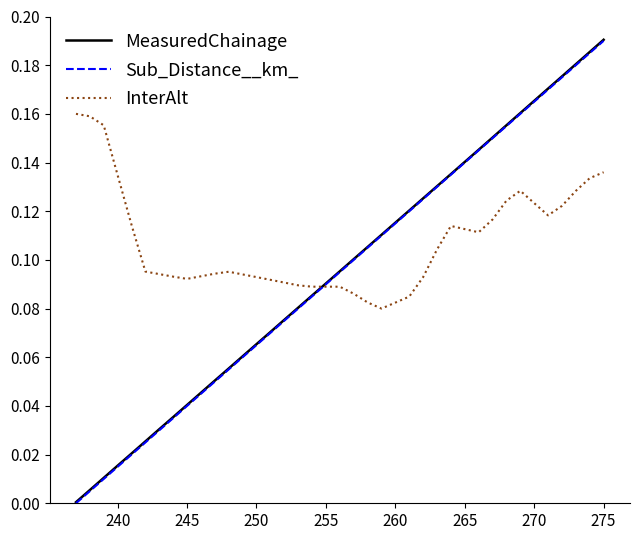

True or false: Sub_Distance__km_ and MeasuredChainage cross at least once.

False